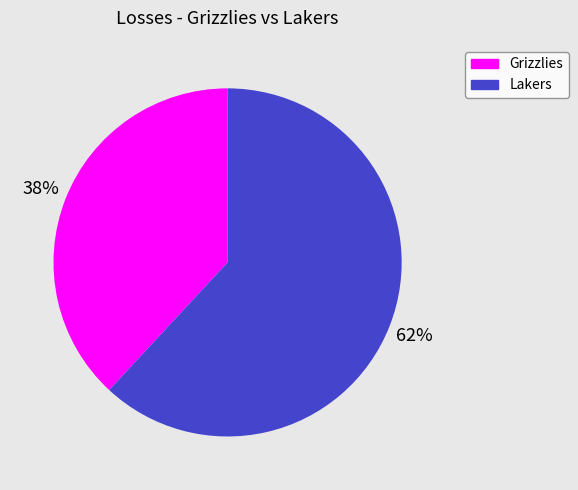

To the nearest percent, what is the difference between the Grizzlies and Lakers slice percentages?

24%